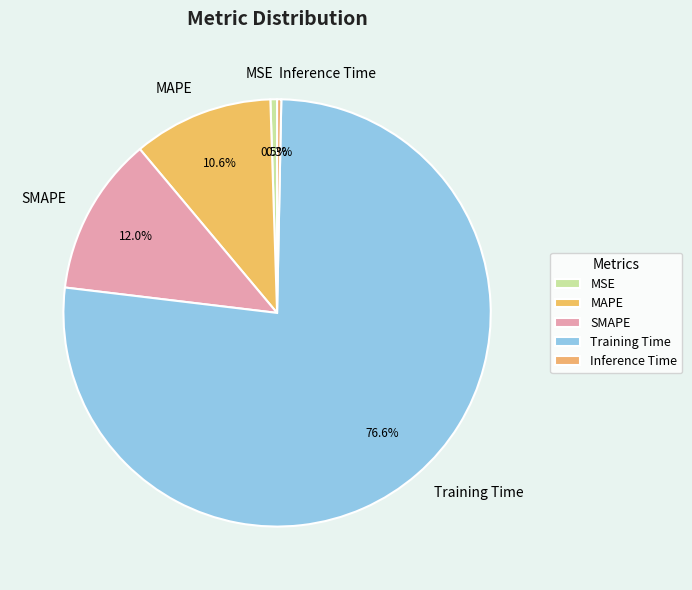

Which slice represents more than half of the pie?

Training Time